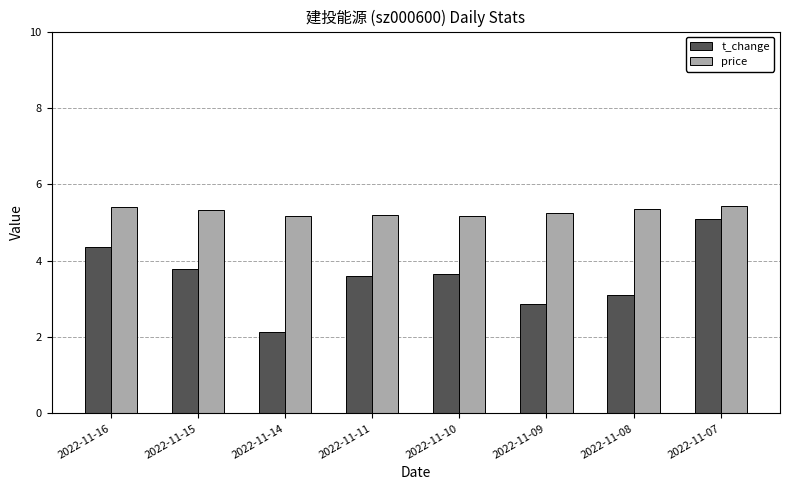

At 2022-11-15, list the series in order from smallest to largest.

t_change, price